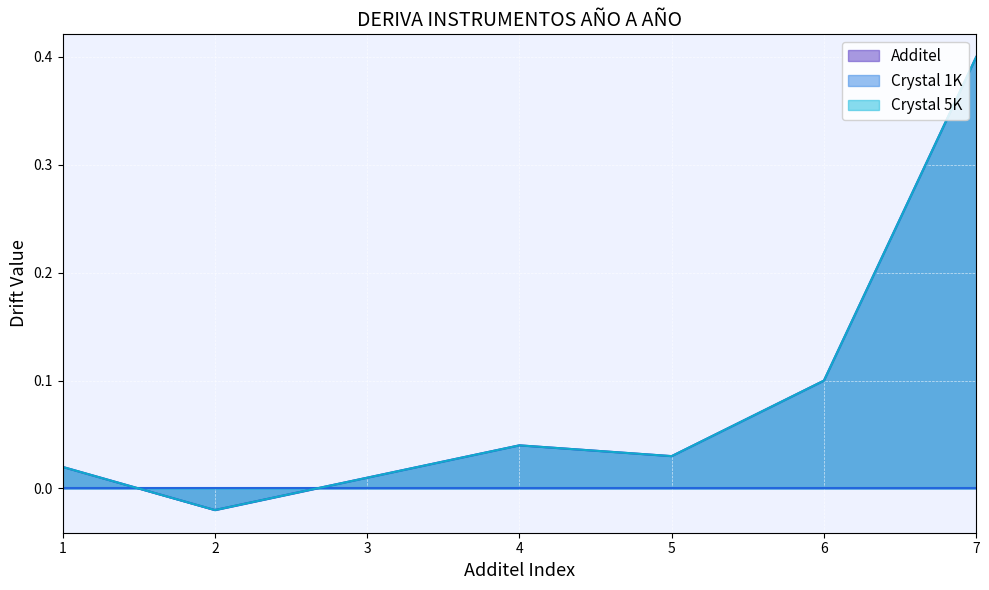

Does the chart display data point markers on the line(s)?

No